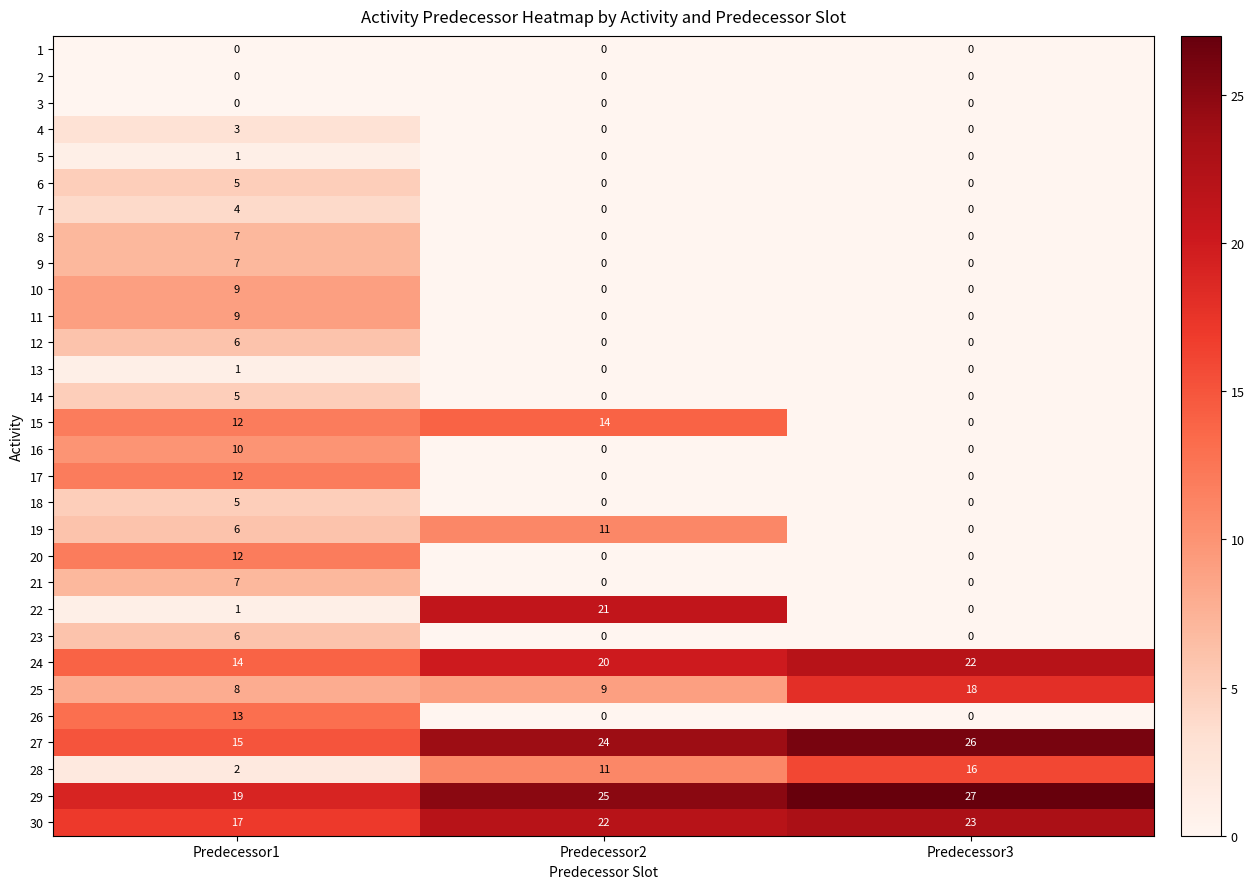

Count the 24 values in the range 14 to 22.

3